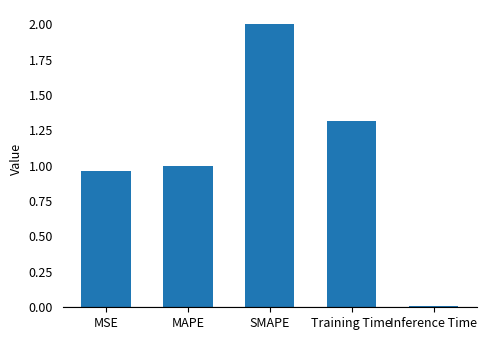

What position from the left is SMAPE?

3